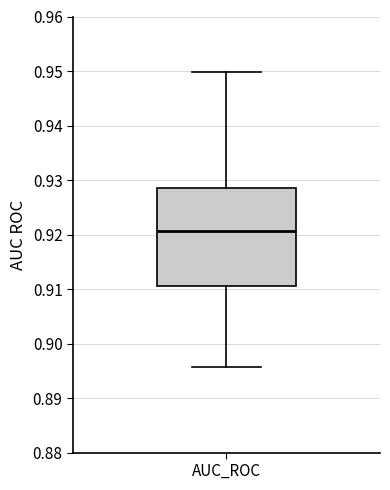

Read this box plot against the y-axis: the position of the median line, the range covered by the box, and the ends of both whiskers. The values are not printed on the chart, so give them approximately, as read against the axis.

median 0.921, box 0.910 to 0.928, whiskers 0.896 to 0.950